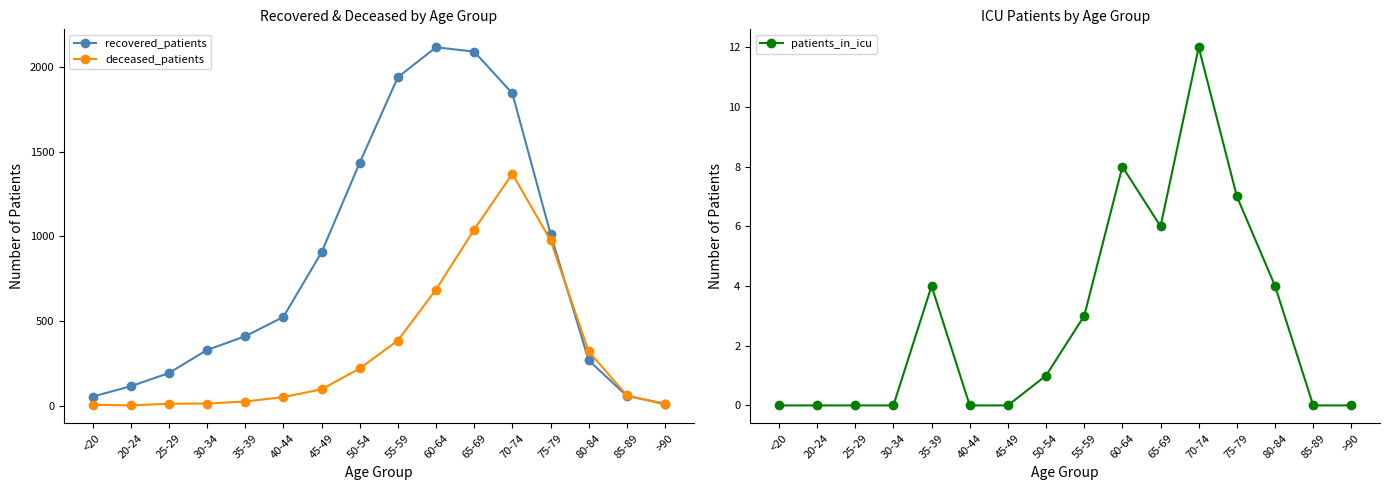

What is the value of the patients_in_icu point at the 8th from the left?

1